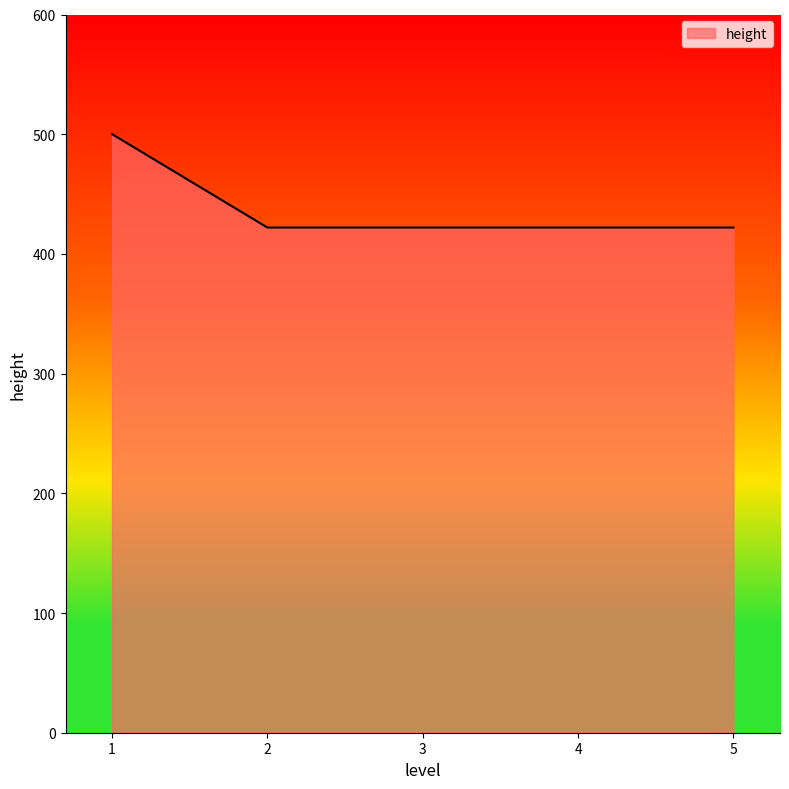

What is the approximate value at 5?

422